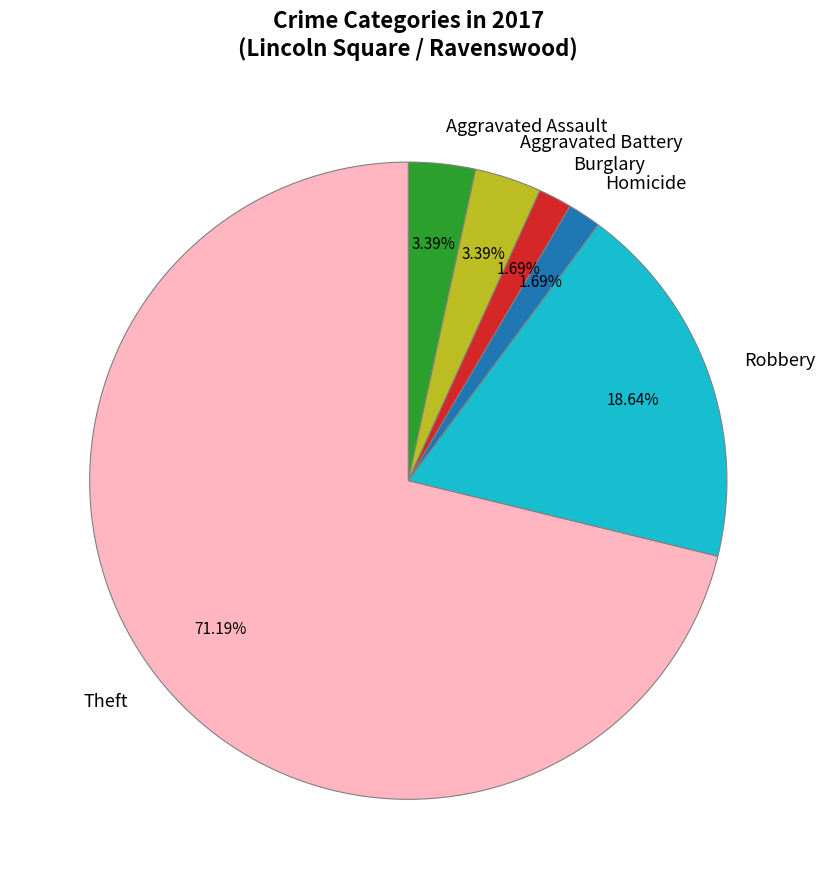

To the nearest percent, what portion does Homicide represent?

2%